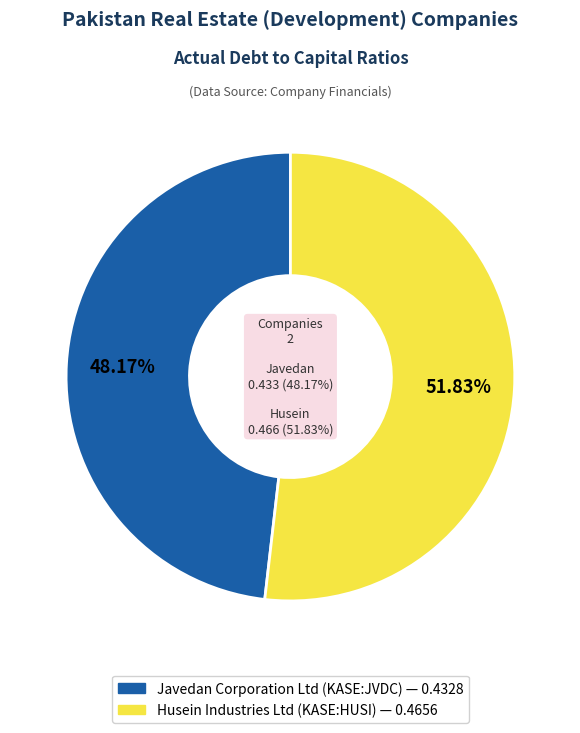

Is there a majority slice in this chart?

Yes